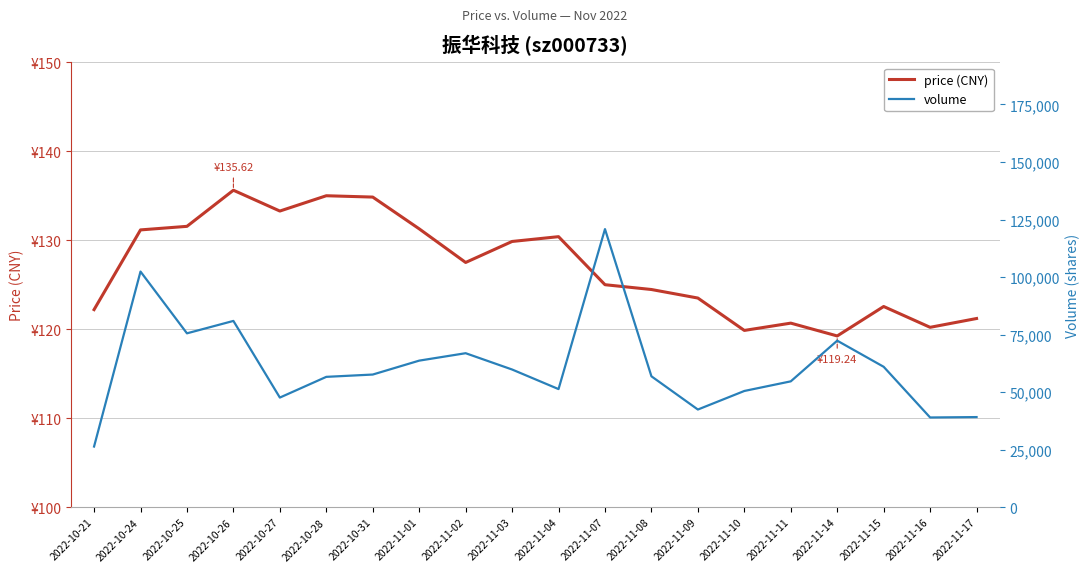

At 2022-11-09, list the series in order from smallest to largest.

price (CNY), volume